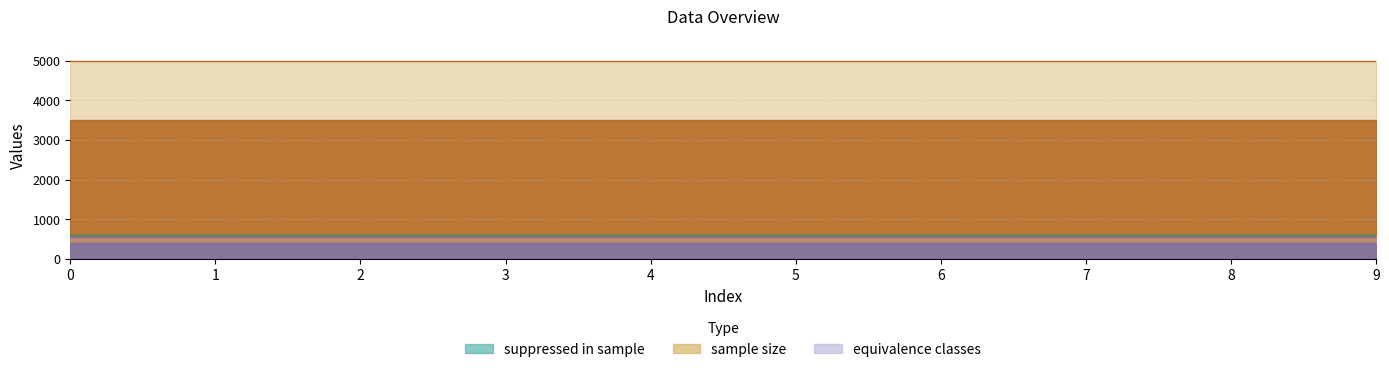

What is the total value across all series at 1?

6171